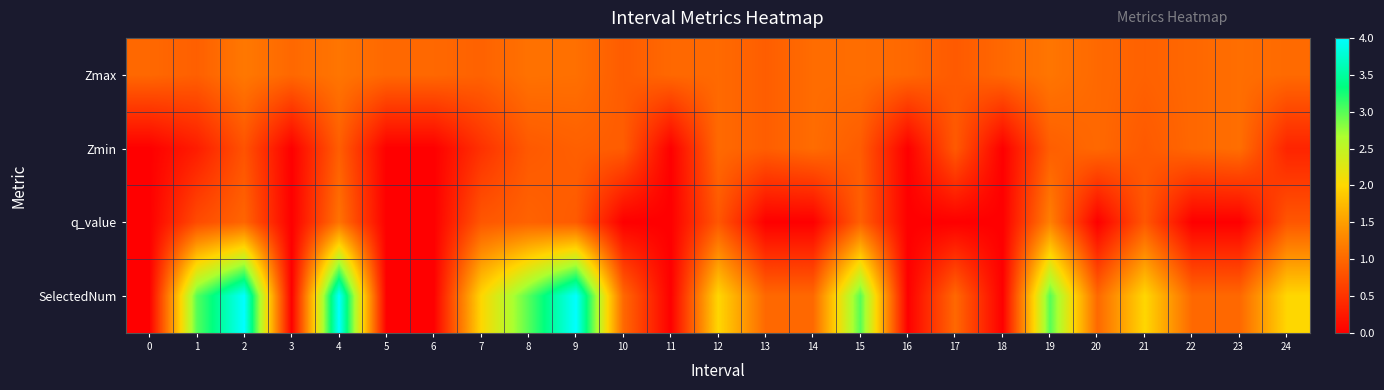

Which series has the largest range (max minus min)?

SelectedNum